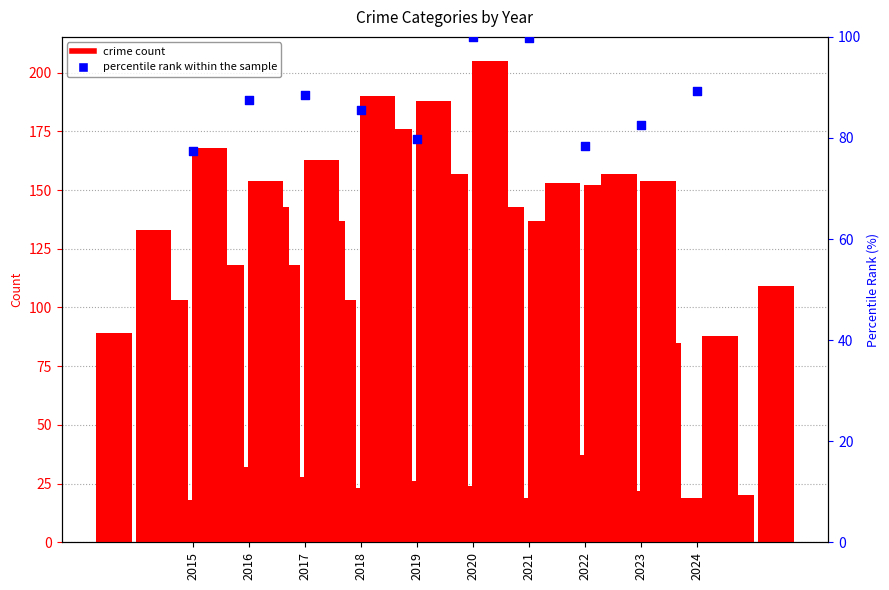

At how many categories does at least one series exceed 84?

10